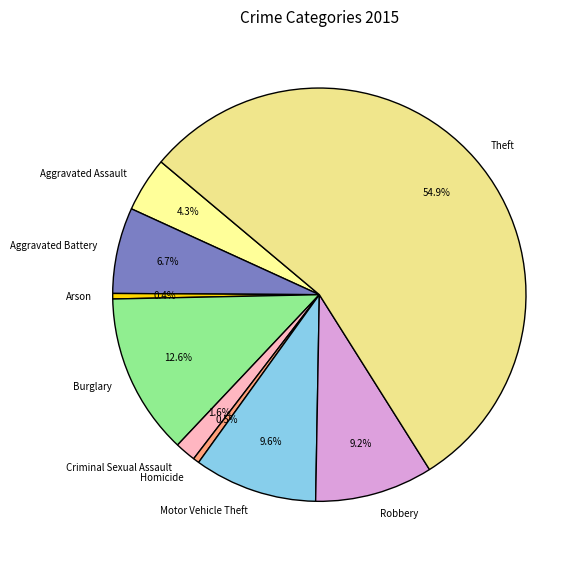

Which category has the biggest portion of the pie?

Theft